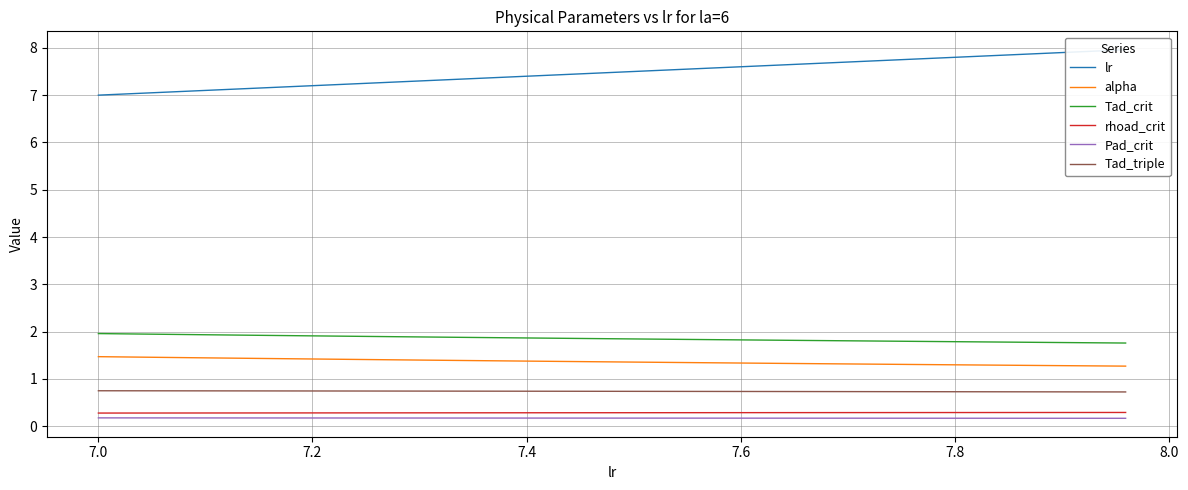

What is the highest value of the Tad_triple series?

0.8